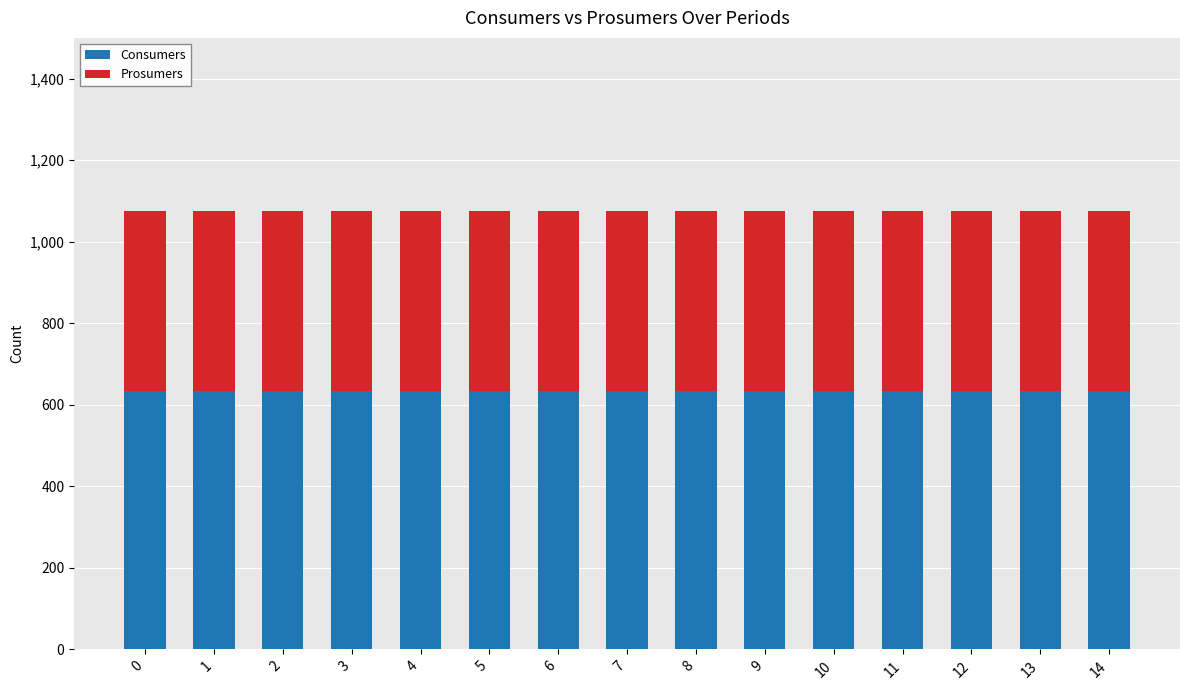

What is the maximum value for Consumers?

635